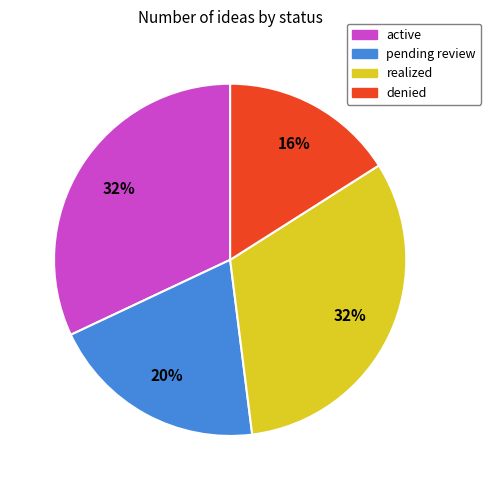

How many slices are in this pie chart?

4